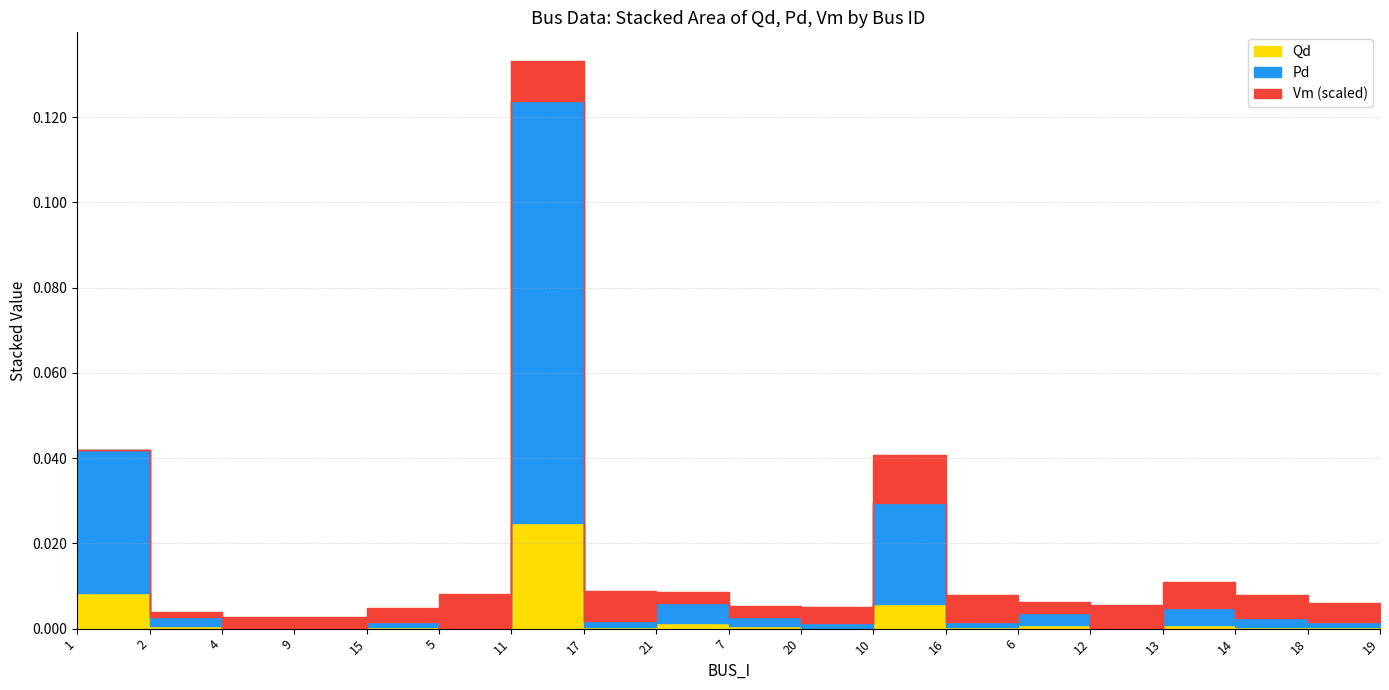

Which series has the widest spread of values?

Pd